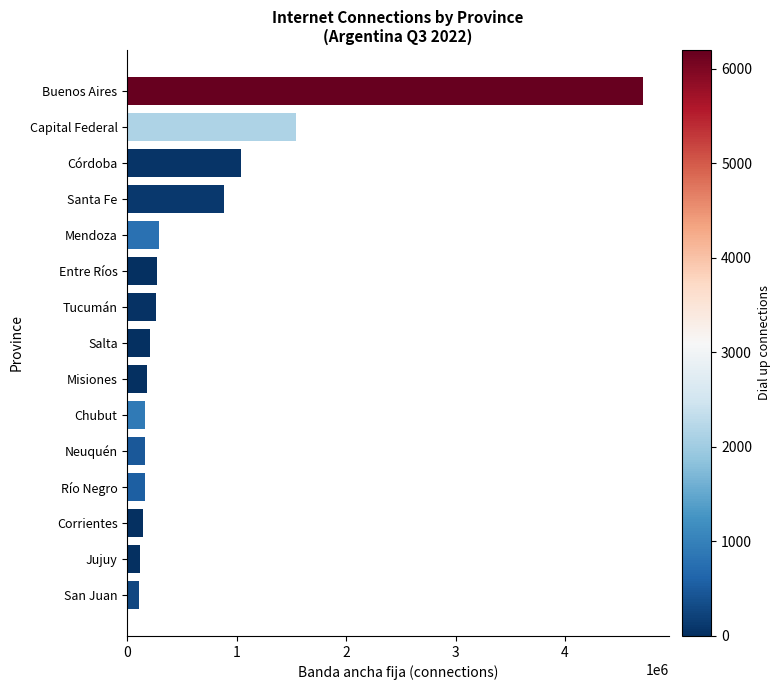

What is the difference between the second highest and minimum values?

1442416